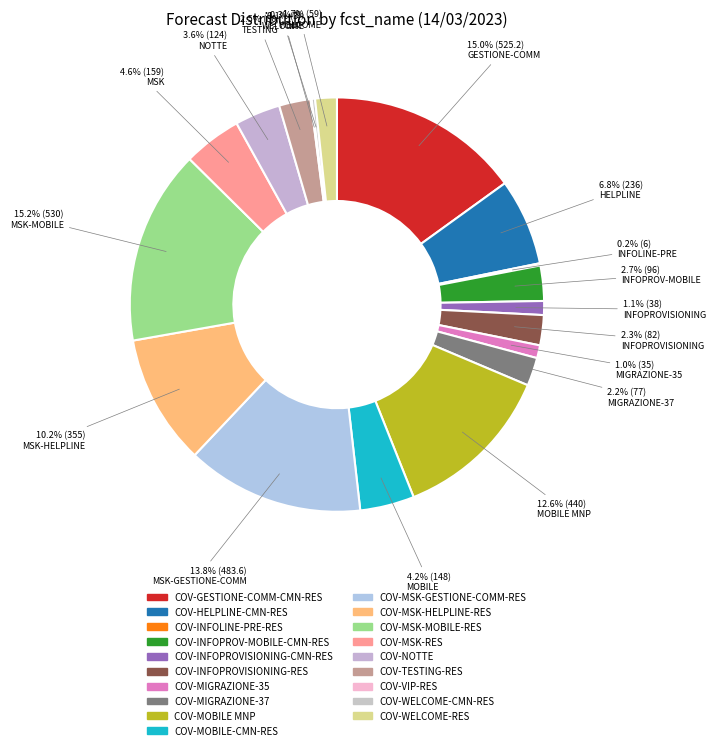

Combined, what portion of the pie is COV-MOBILE MNP and COV-MIGRAZIONE-35?

13.6%